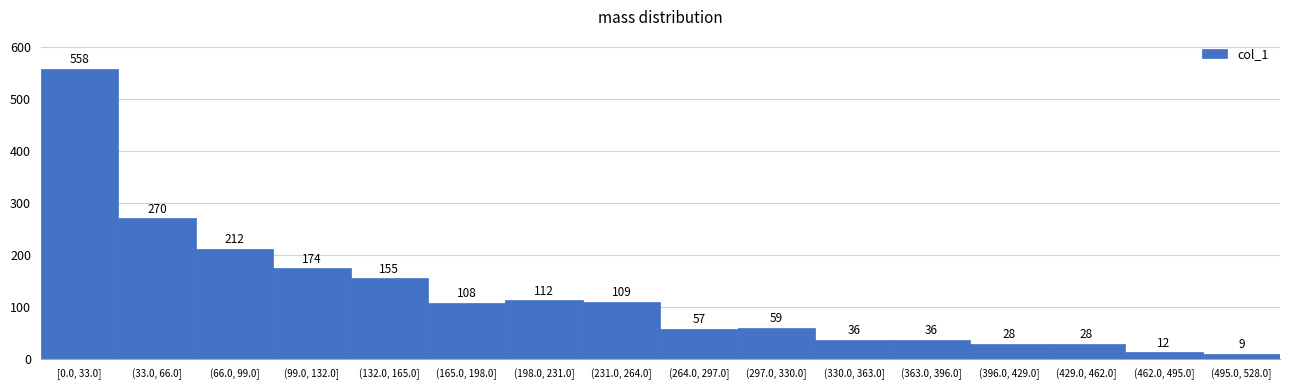

Reading left to right, what are all the values shown in this chart?

[0.0, 33.0]=558	(33.0, 66.0]=270	(66.0, 99.0]=212	(99.0, 132.0]=174	(132.0, 165.0]=155	(165.0, 198.0]=108	(198.0, 231.0]=112	(231.0, 264.0]=109	(264.0, 297.0]=57	(297.0, 330.0]=59	(330.0, 363.0]=36	(363.0, 396.0]=36	(396.0, 429.0]=28	(429.0, 462.0]=28	(462.0, 495.0]=12	(495.0, 528.0]=9